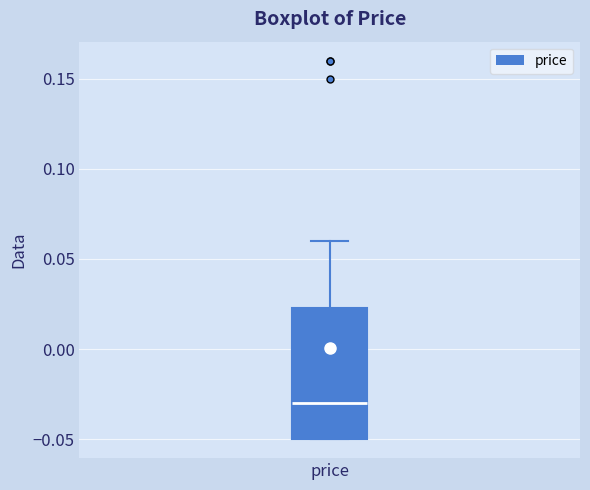

Where does the median line of the box for price sit on the y-axis? The values are not printed on the chart, so give them approximately, as read against the axis.

-0.030